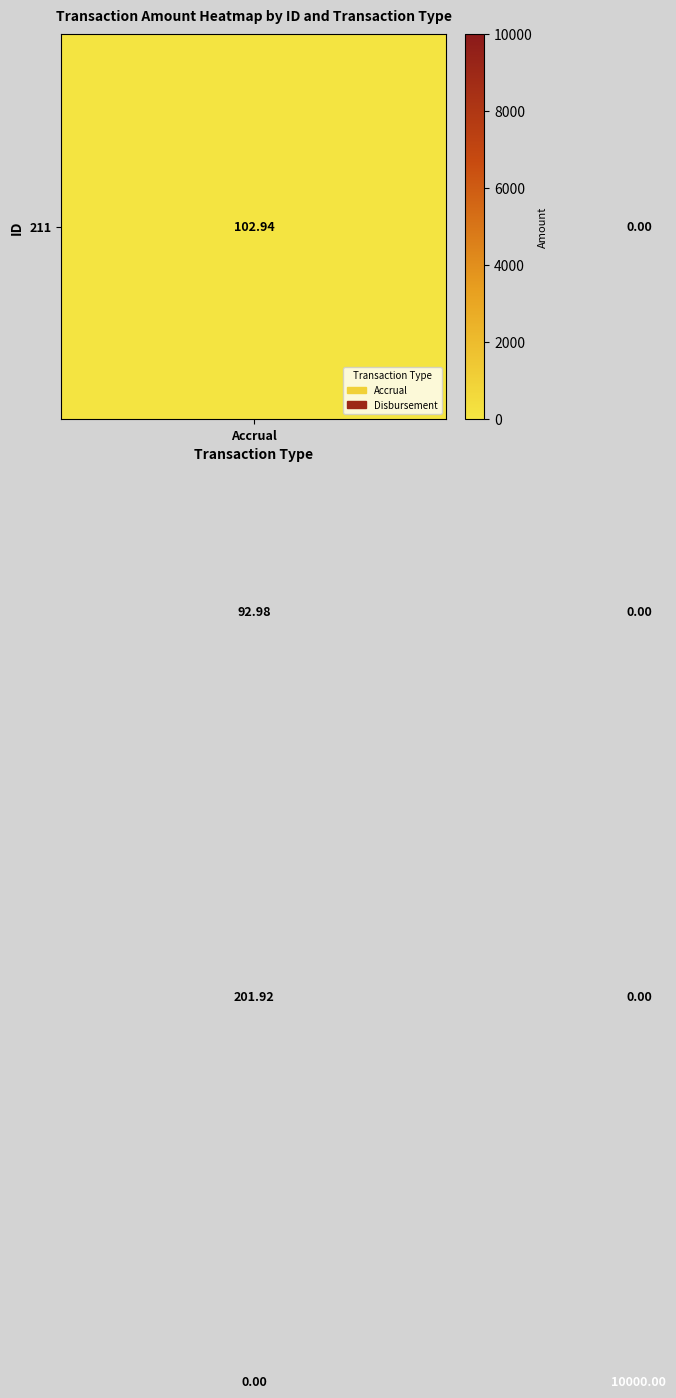

Count the number of categories in the chart.

2